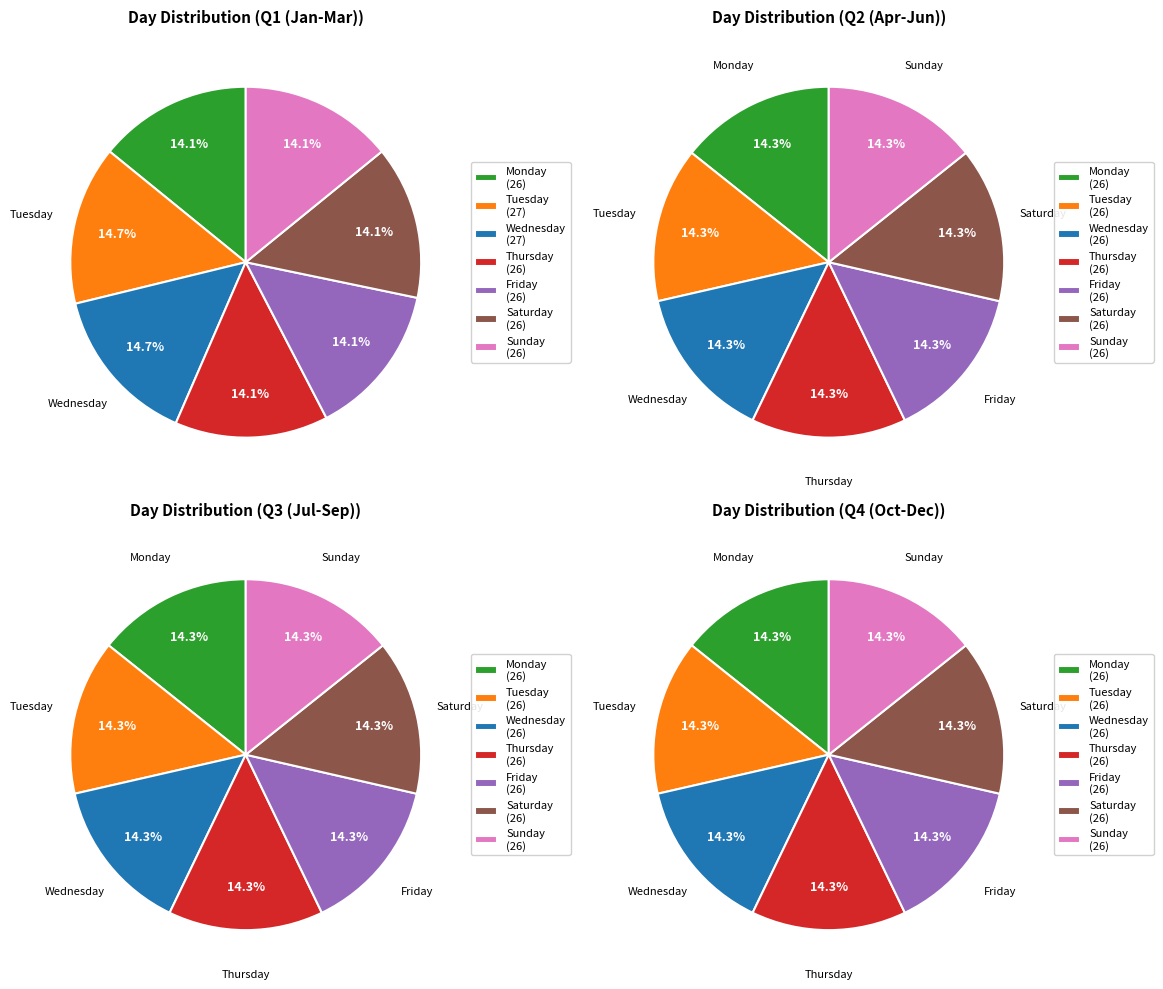

What is the ratio of the value at Thursday to the value at Friday?

1.0